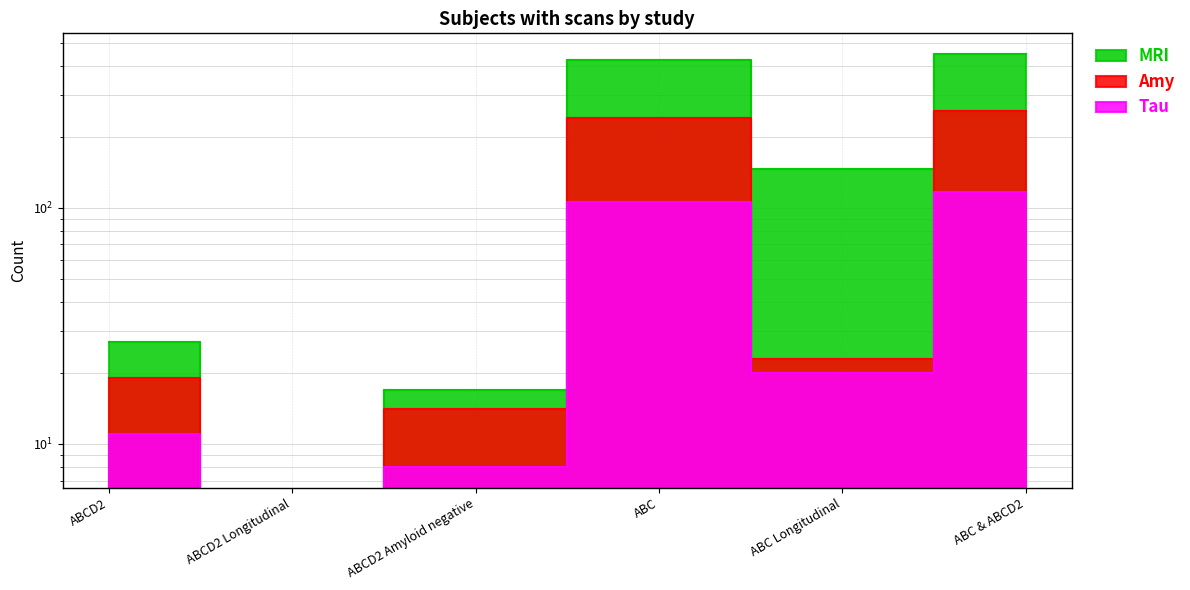

How many data points in MRI are less than 146?

3